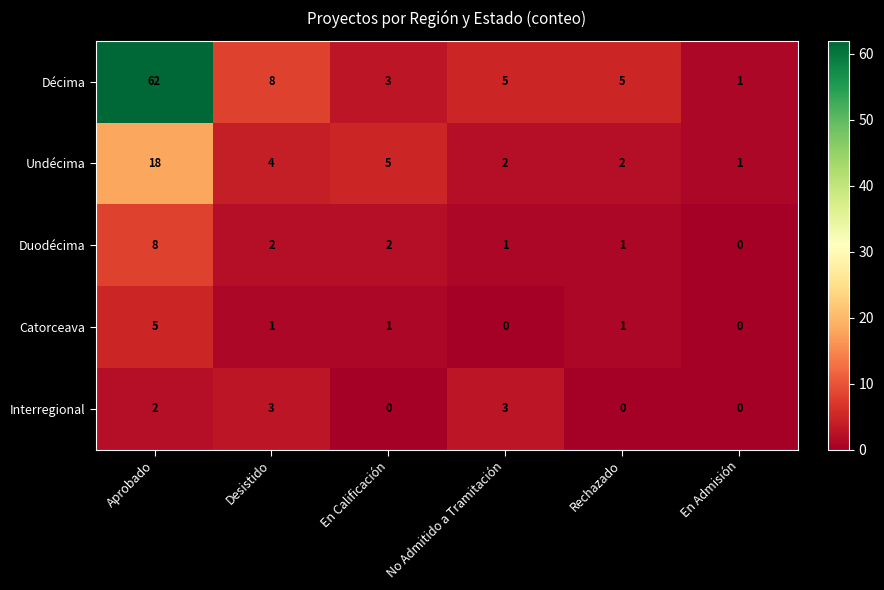

What is the difference between the highest and lowest values at Rechazado?

5